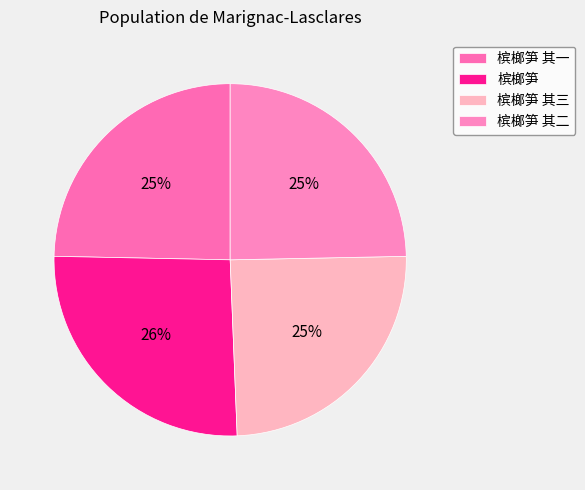

What is the ratio of the value at 槟榔笋 其一 to the value at 槟榔笋?

1.0